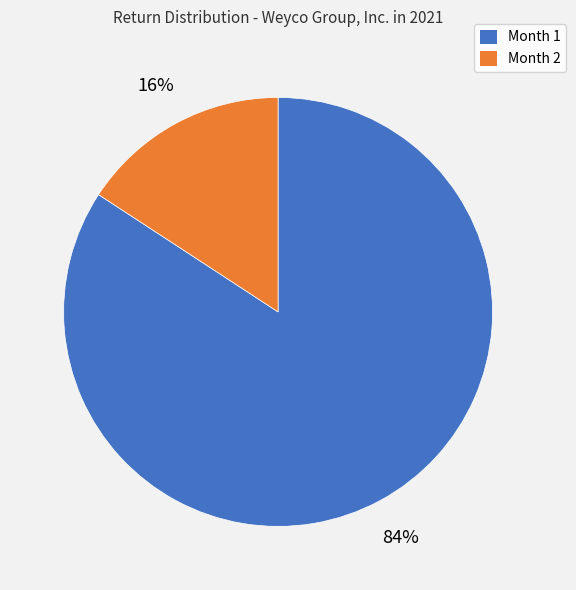

What is the largest slice in the pie chart?

Month 1